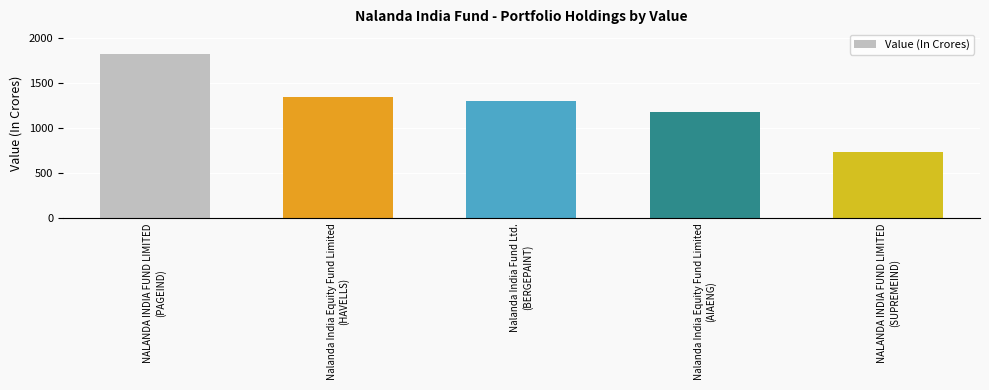

Is it true that the value at Nalanda India Equity Fund Limited
(HAVELLS) is 2335.9?

False